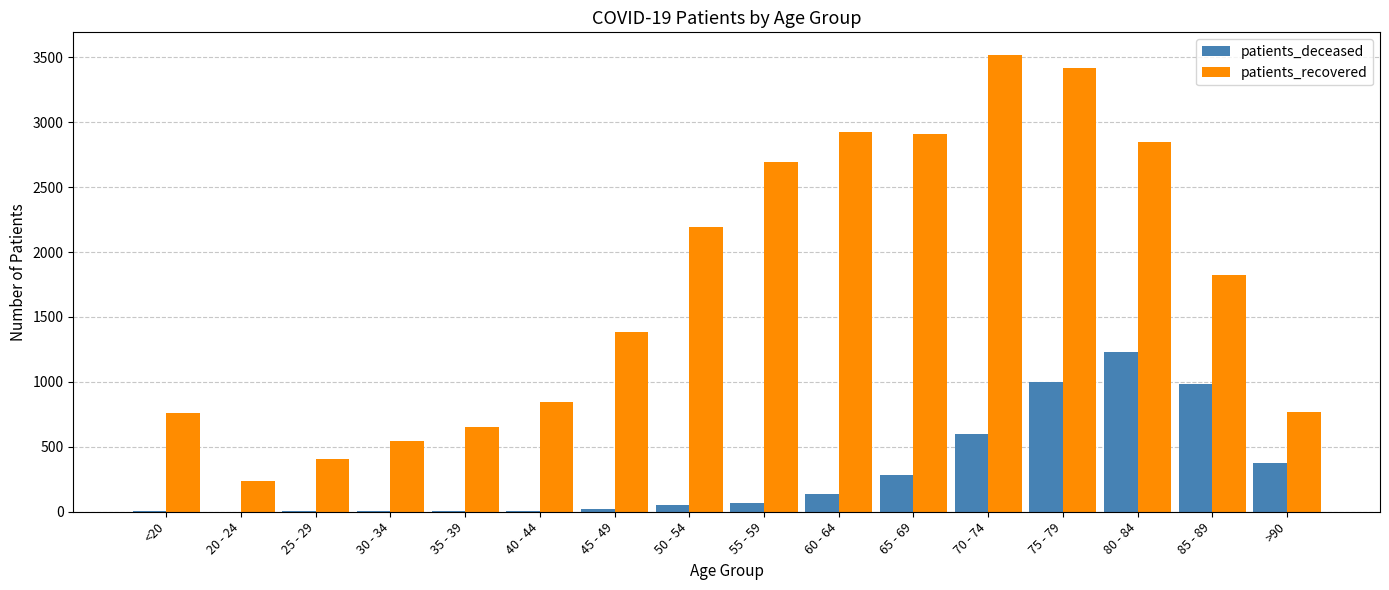

What is the sum of all patients_deceased values?

4760